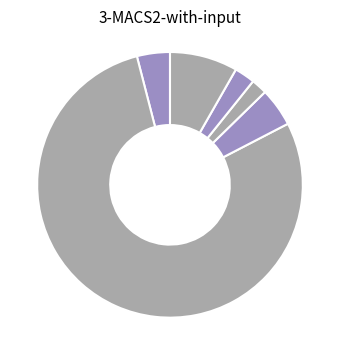

Which slice is the largest?

FAPs